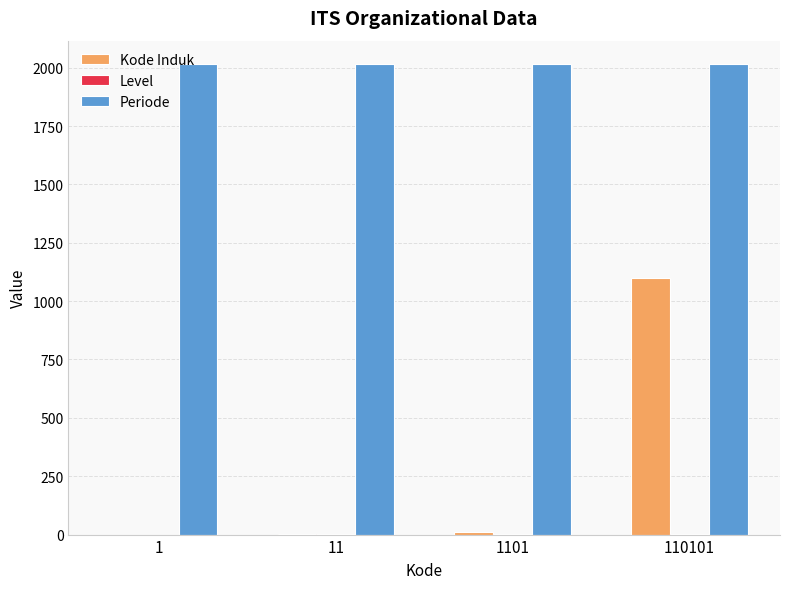

What is the sum of all Kode Induk values?

1113